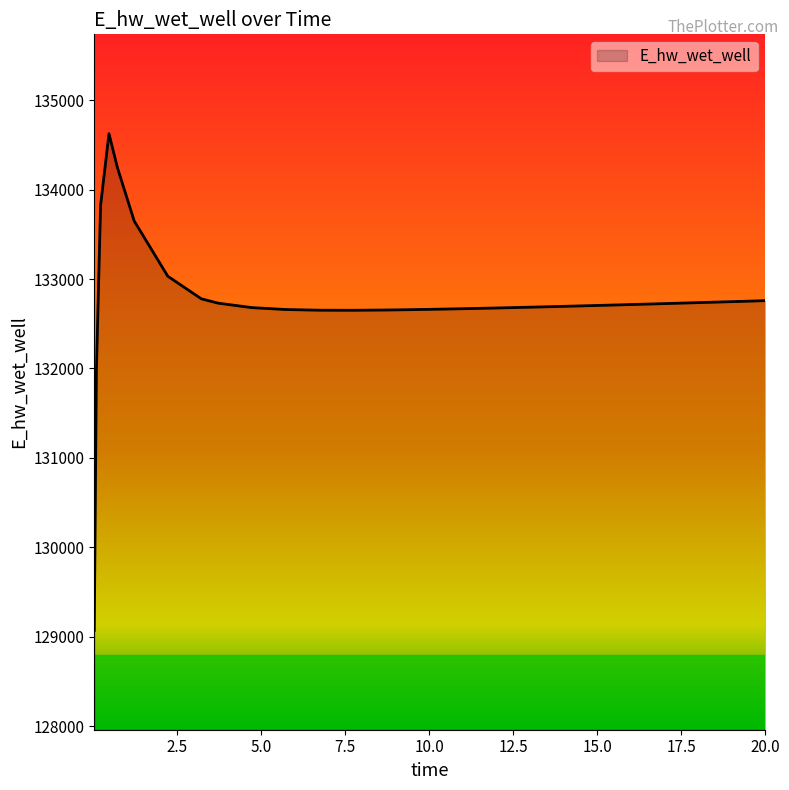

What is the minimum value shown in the chart?

129070.1